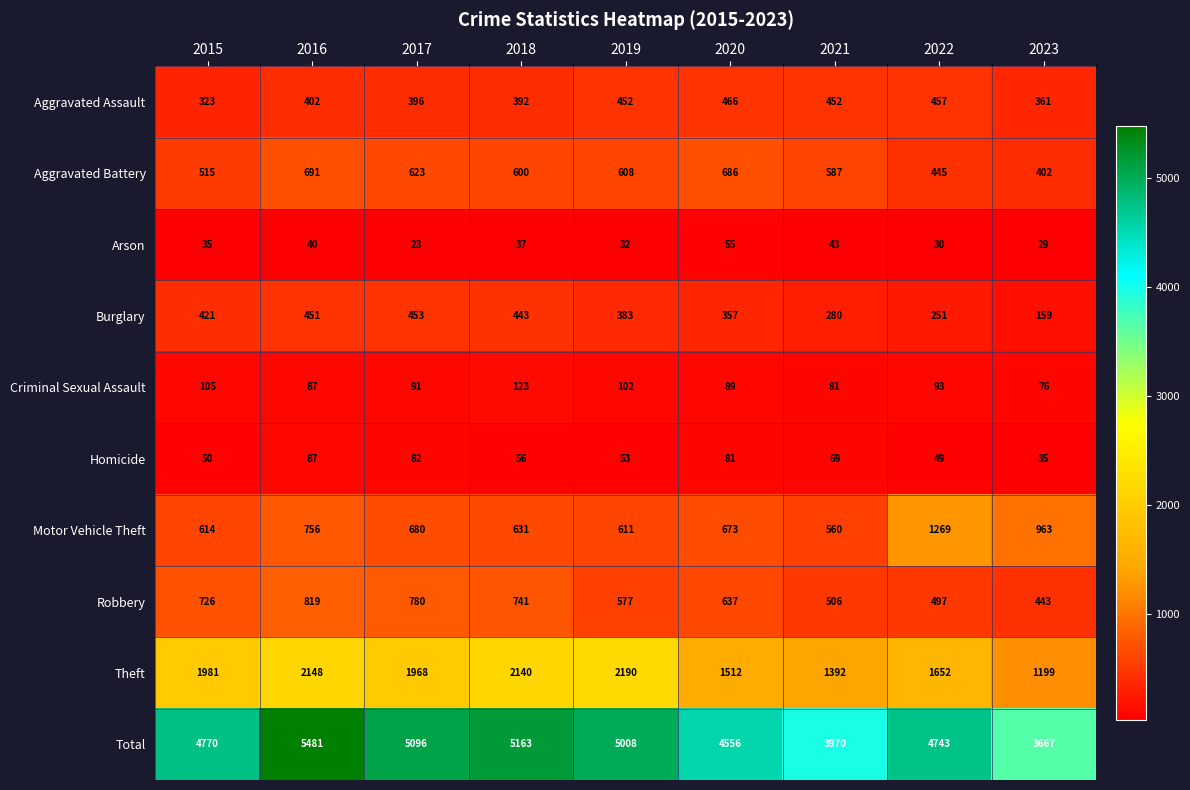

What is the difference between the highest and lowest values at 2023?

3638